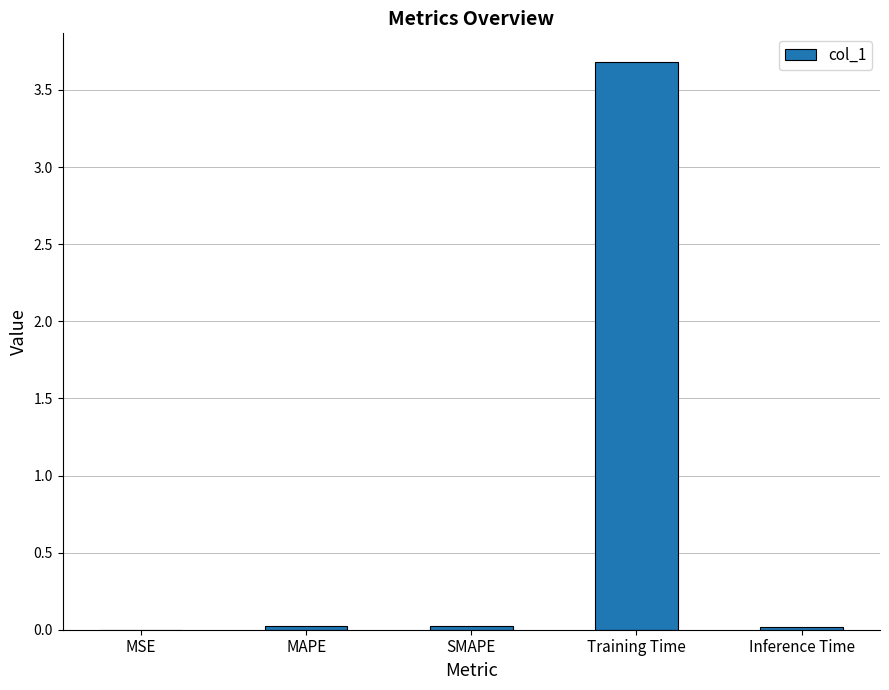

Between Inference Time and Training Time, which is larger?

Training Time